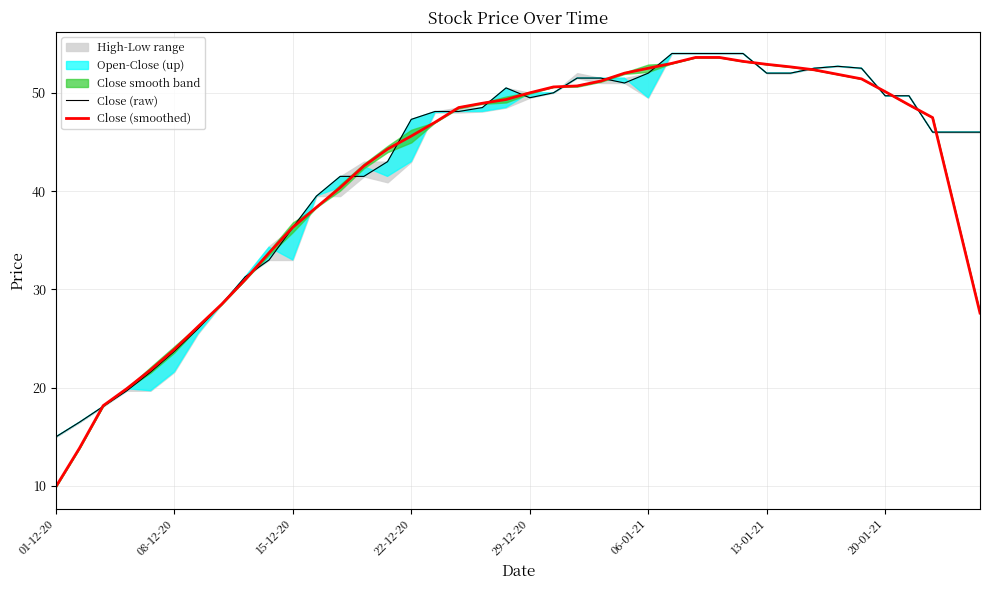

True or false: Close (smoothed) has a value of 6.8 at 01-12-20.

False